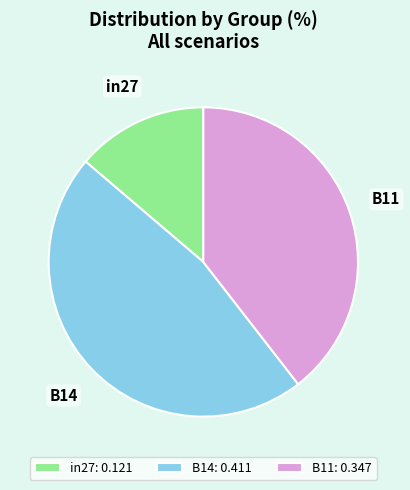

Which has a higher value, B11 or B14?

B14